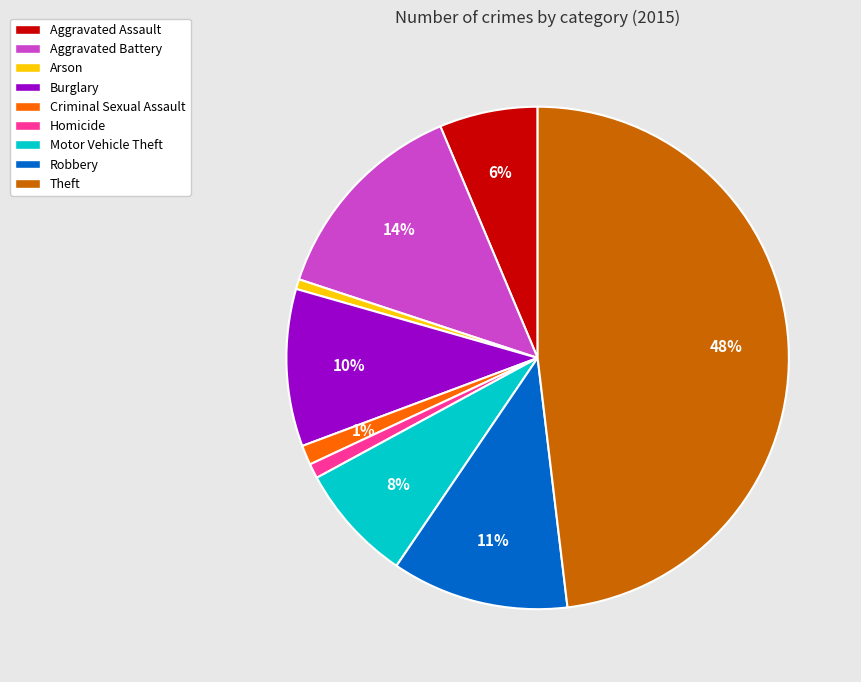

To the nearest percent, what is the average slice percentage?

11%